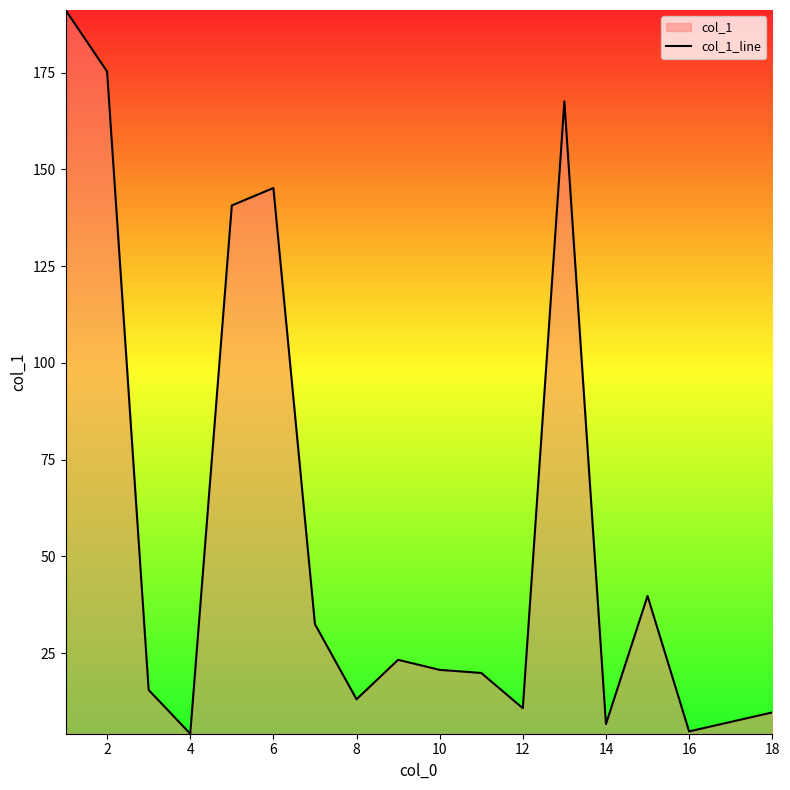

How many points are lower than both their immediate neighbors (excluding endpoints)?

5